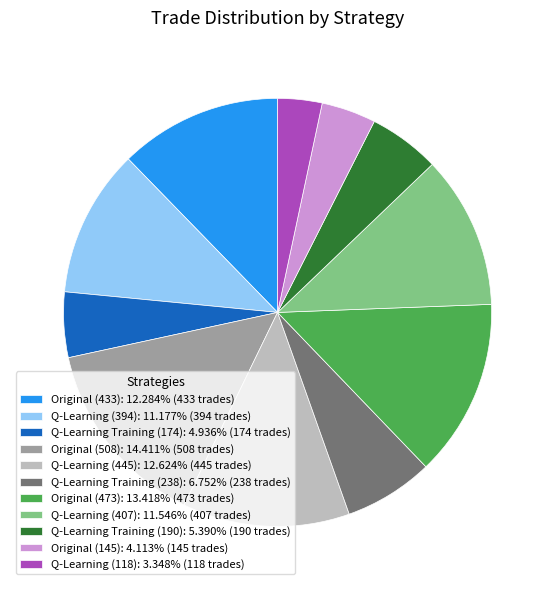

Does Q-Learning (407) represent more than half of the total?

No